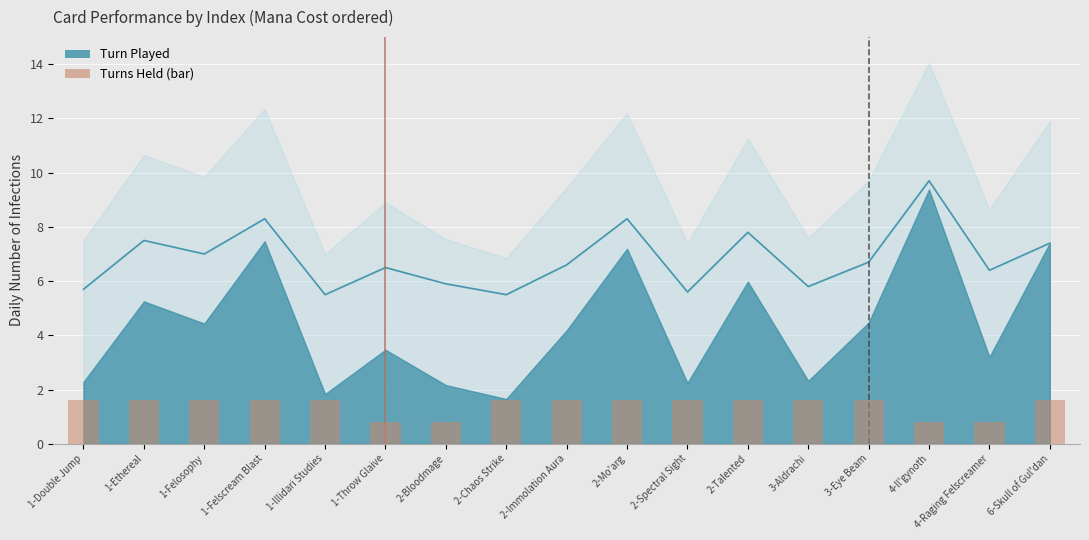

What is the sum of the values at 1-Double Jump and 2-Immolation Aura?

3.2